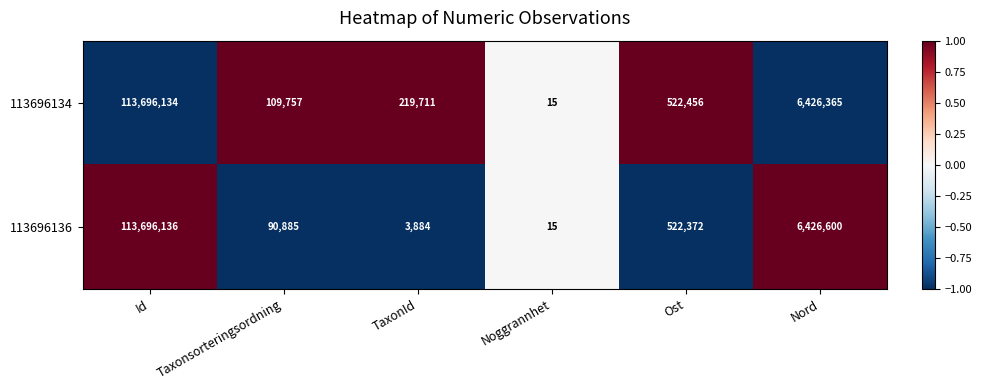

What is the greatest value displayed?

113696136